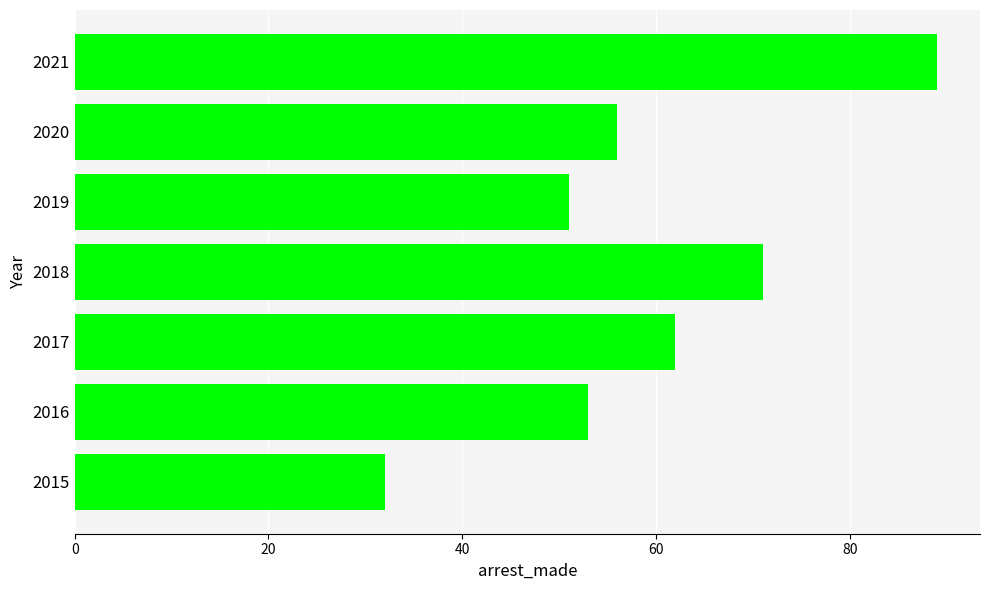

Are the bars grouped side by side (vs. stacked)?

No